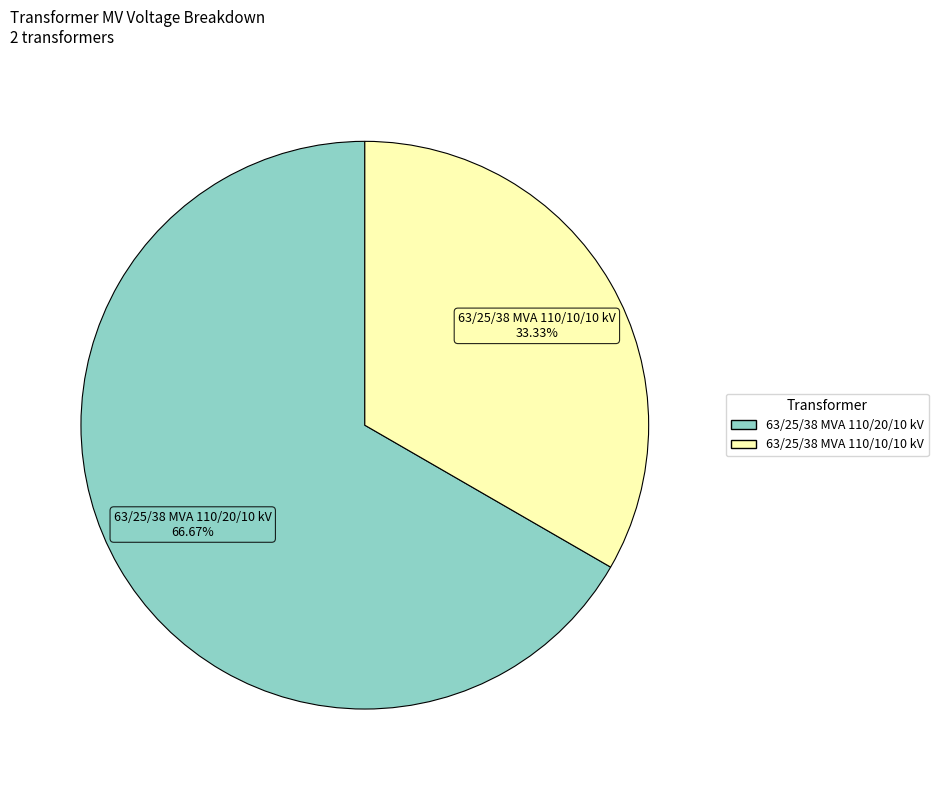

Is the sum of 63/25/38 MVA 110/10/10 kV and 63/25/38 MVA 110/20/10 kV greater than half?

Yes